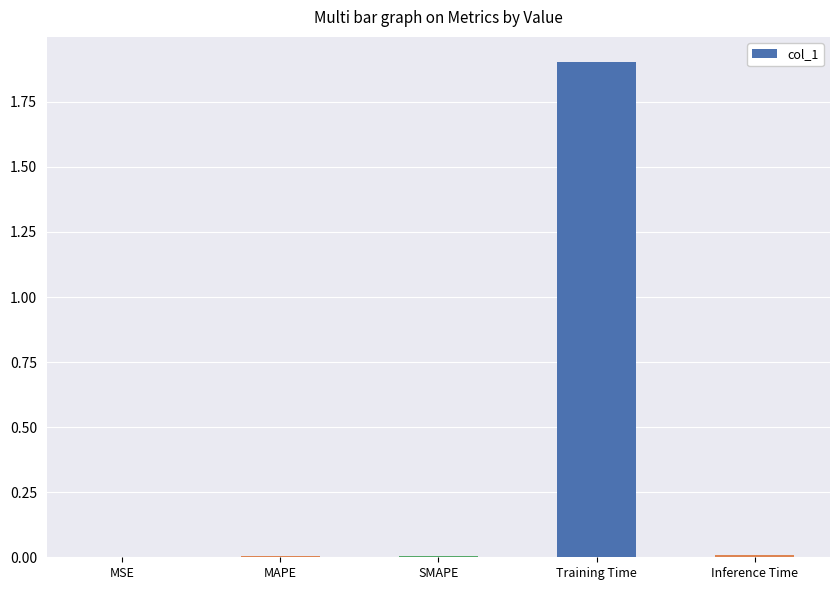

Are the bars horizontal?

No